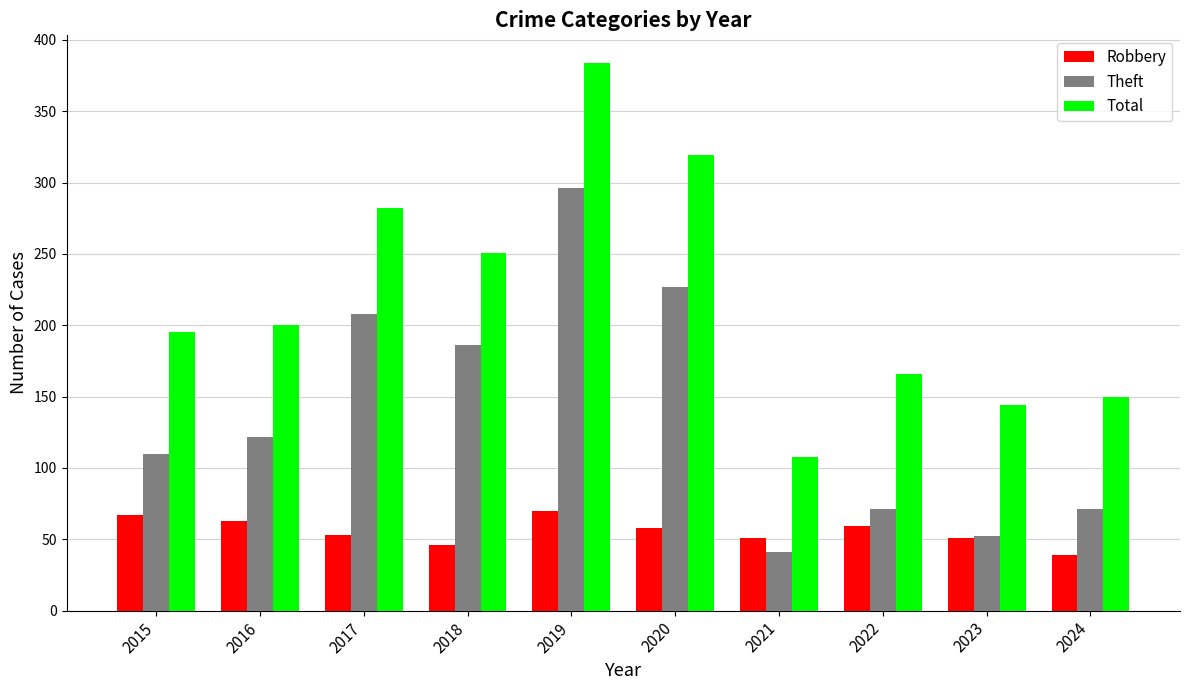

What are all the series names shown in the legend?

Robbery, Theft, Total